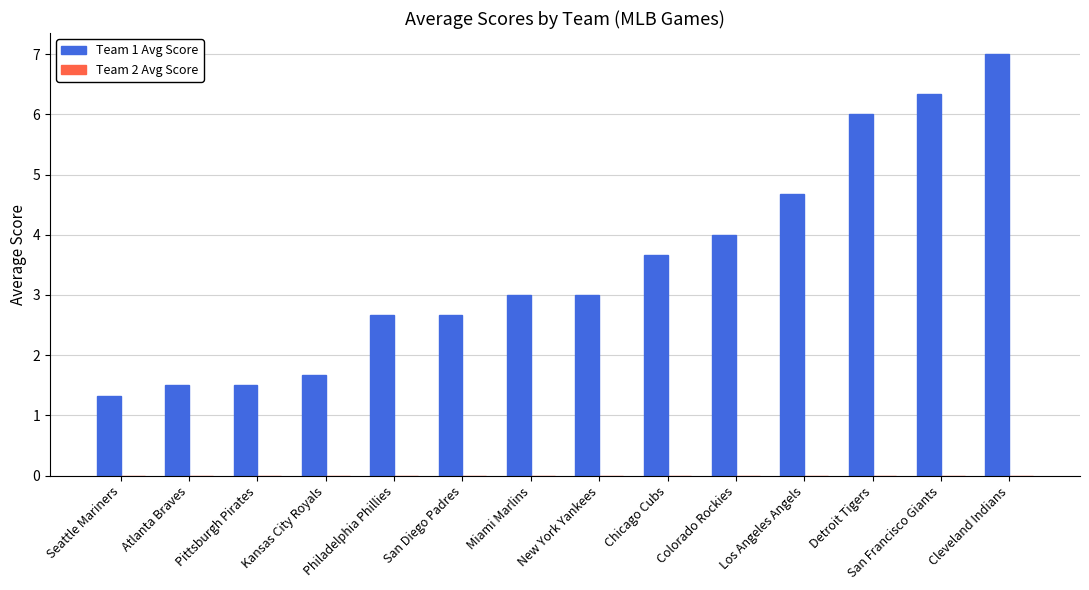

What is the label of the 3rd bar from the right?

Detroit Tigers